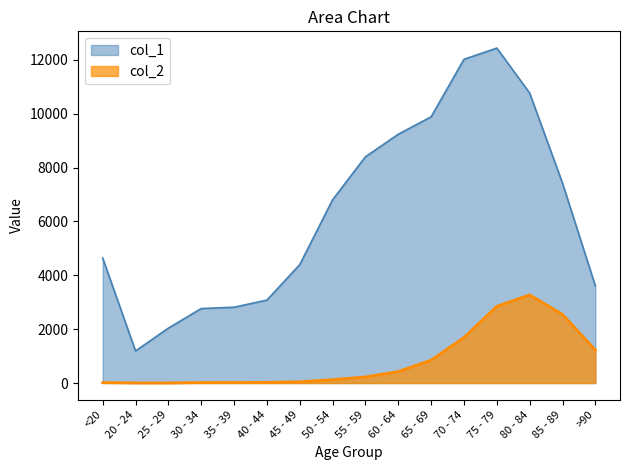

The value of col_2 at 70 - 74 is 699. True or false?

False